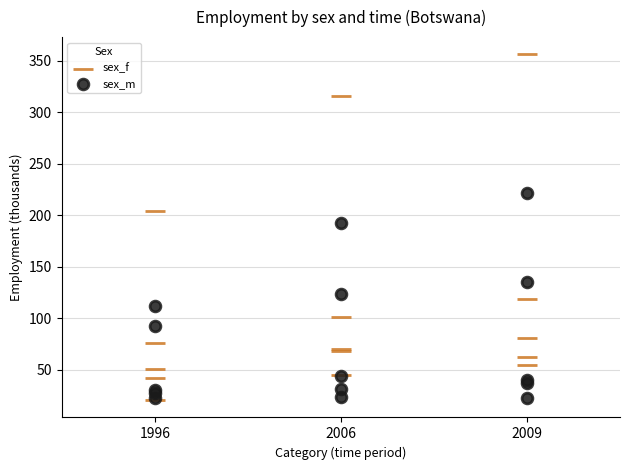

In the sex_f series, what Y value is closest to 188?

204.1